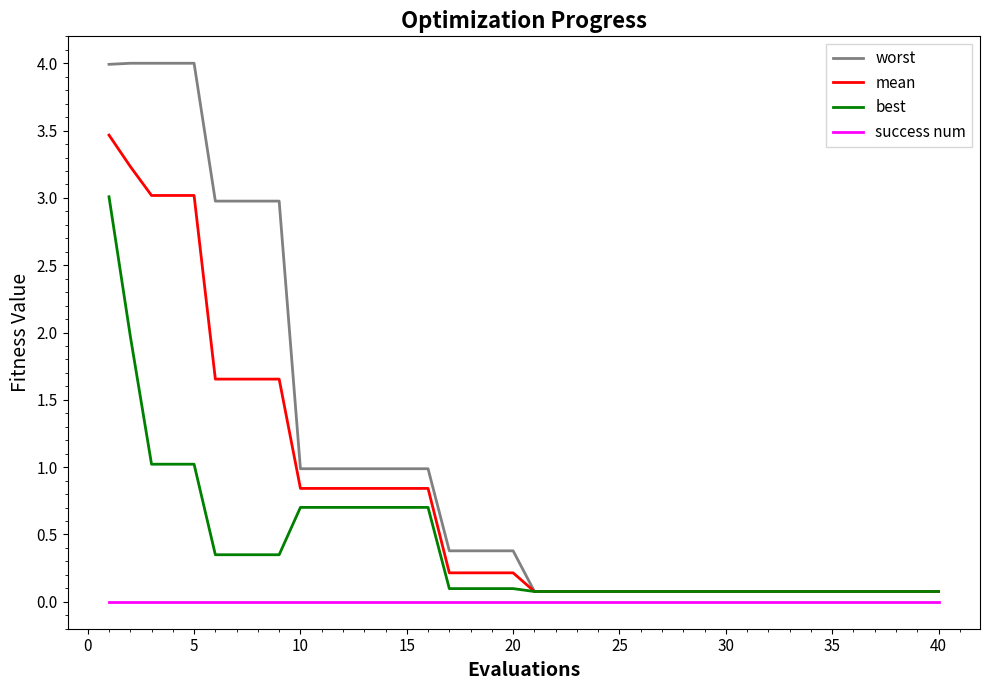

What is the maximum value shown in the chart?

4.0